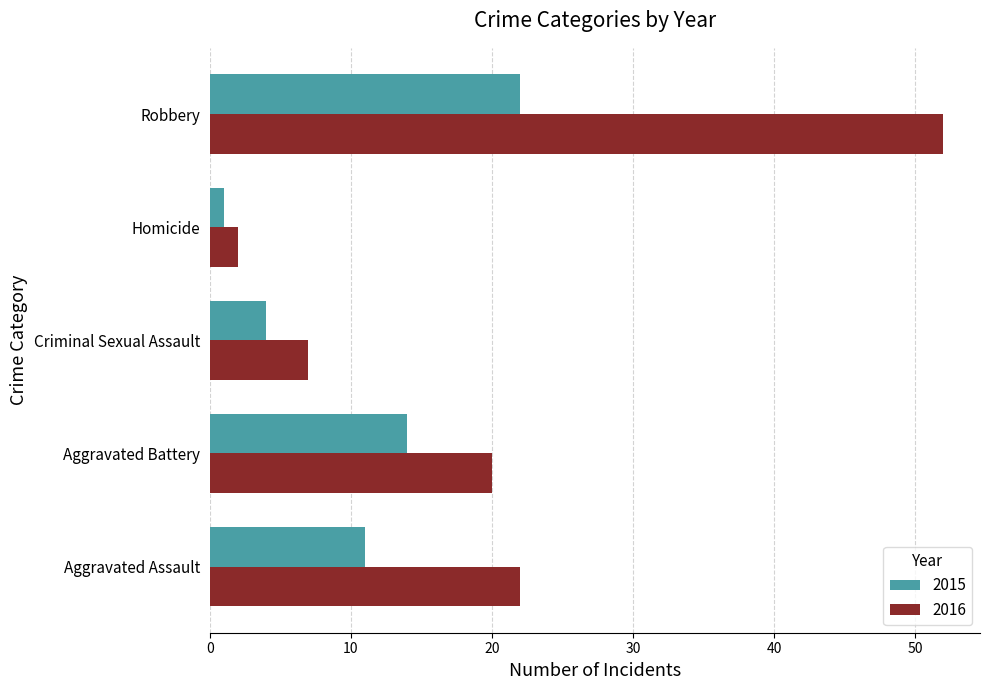

The value of 2015 at Criminal Sexual Assault is 2. True or false?

False